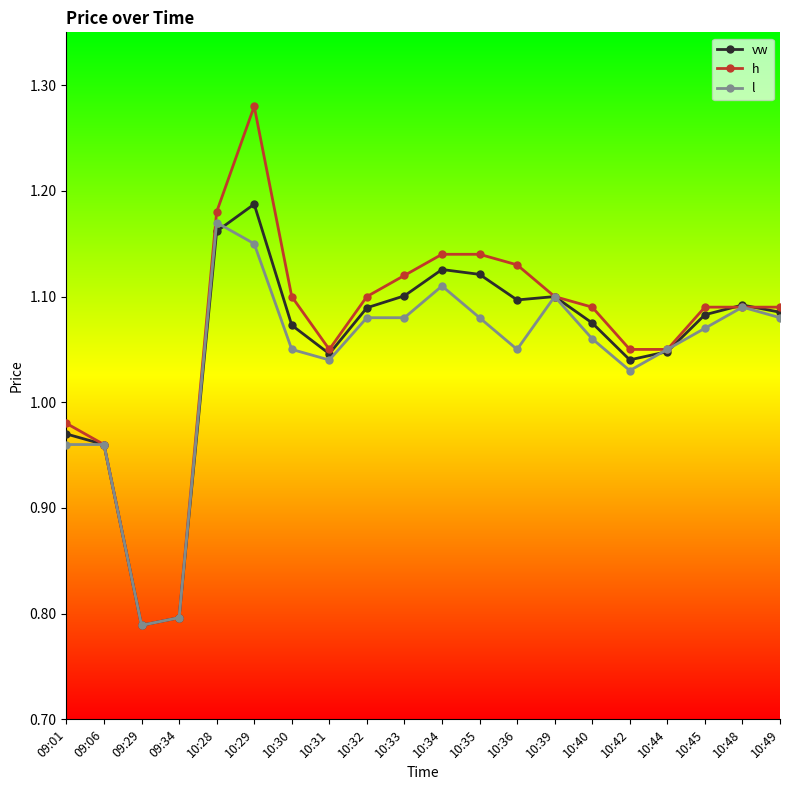

How many series are shown in this chart?

3